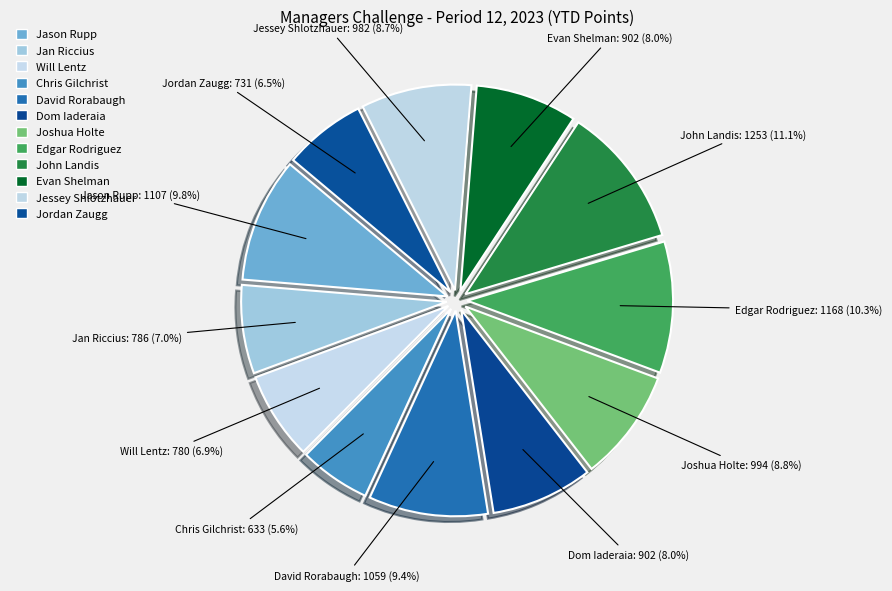

Is there any slice that represents more than half of the pie?

No